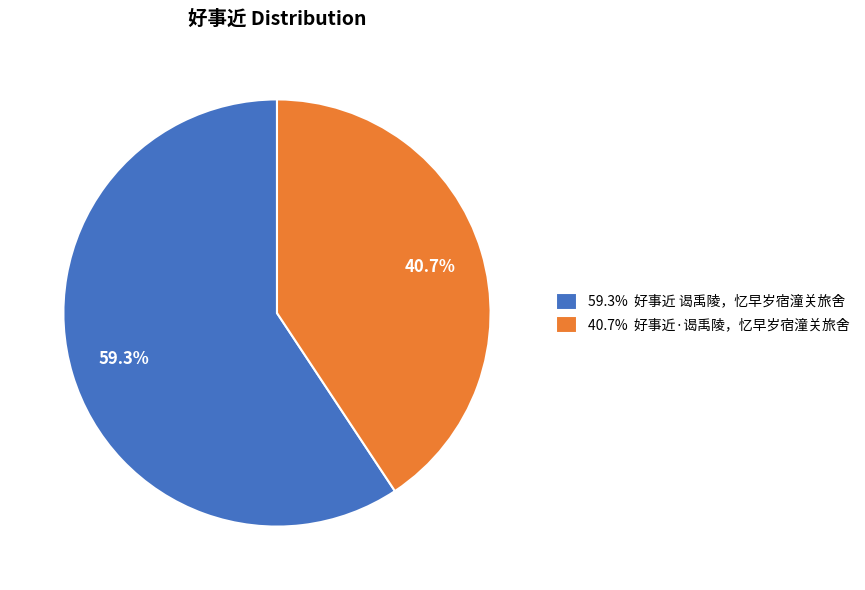

What is the smallest slice in the pie chart?

40.7% 好事近·谒禹陵，忆早岁宿潼关旅舍